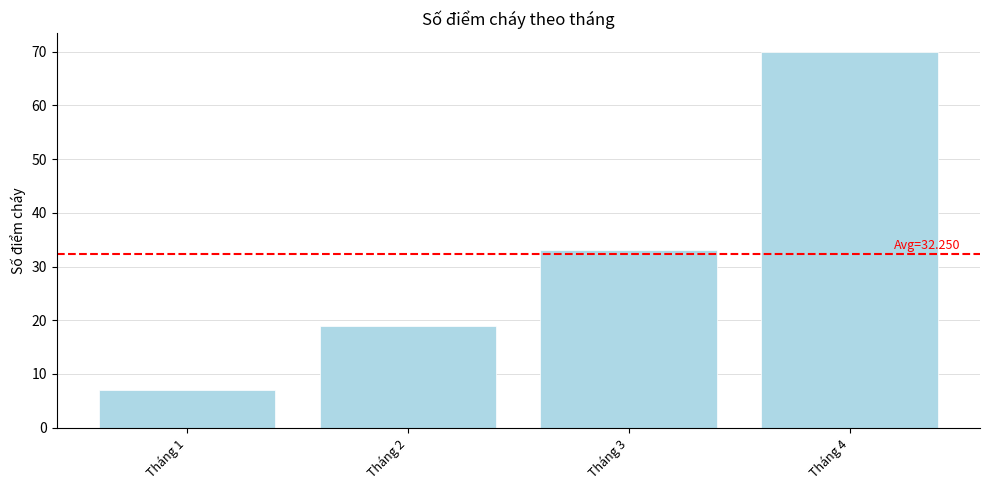

List the labels in order of value, largest first.

Tháng 4, Tháng 3, Tháng 2, Tháng 1